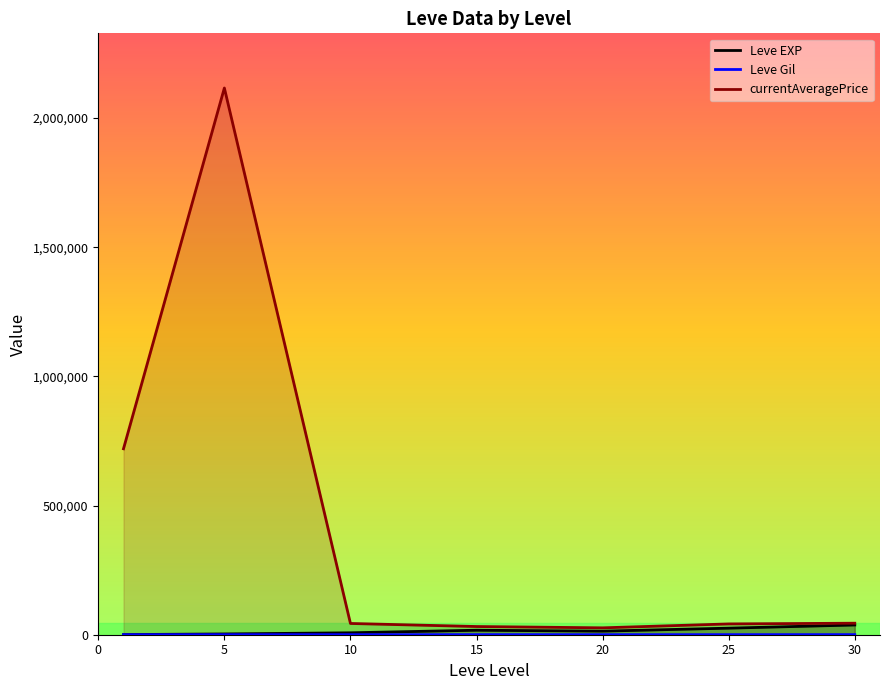

Where is Leve Gil nearest to the value 244?

10